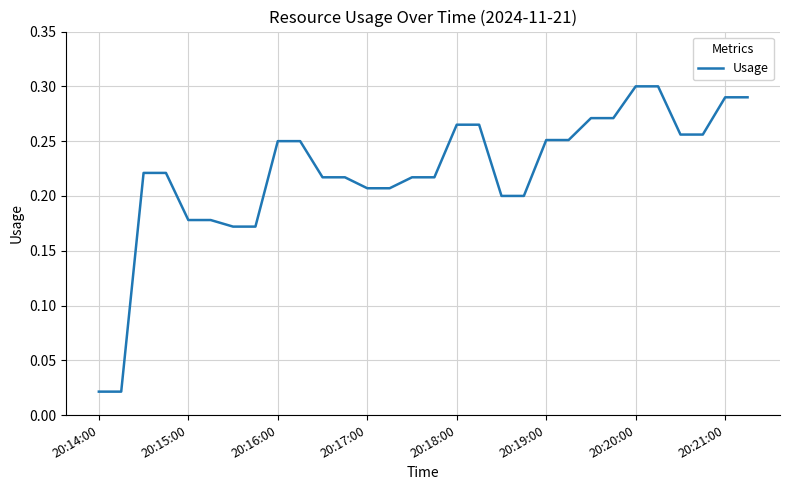

True or false: there are more than 1 points higher than both neighbors.

False